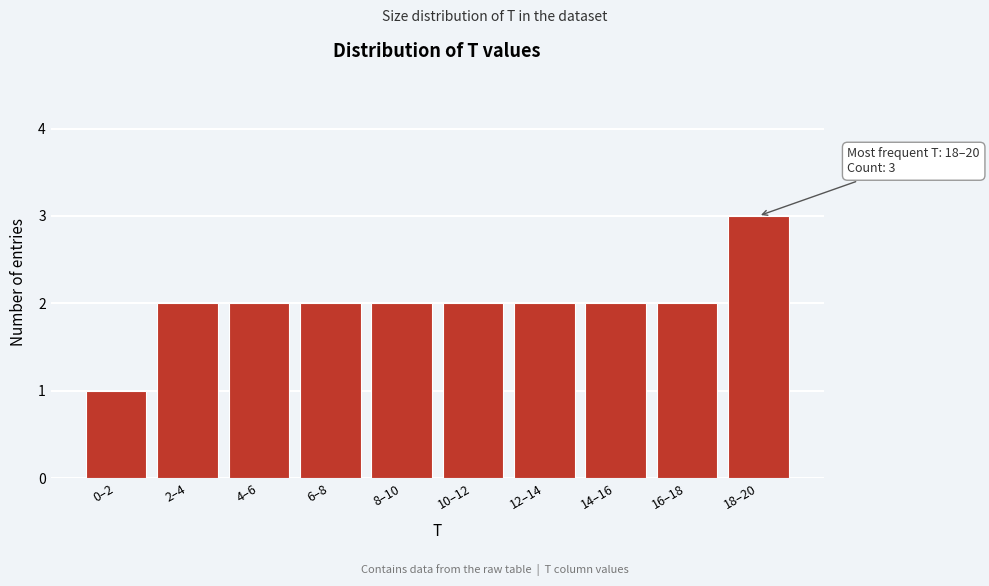

Reading left to right, list all the values displayed in this chart.

0–2=1	2–4=2	4–6=2	6–8=2	8–10=2	10–12=2	12–14=2	14–16=2	16–18=2	18–20=3